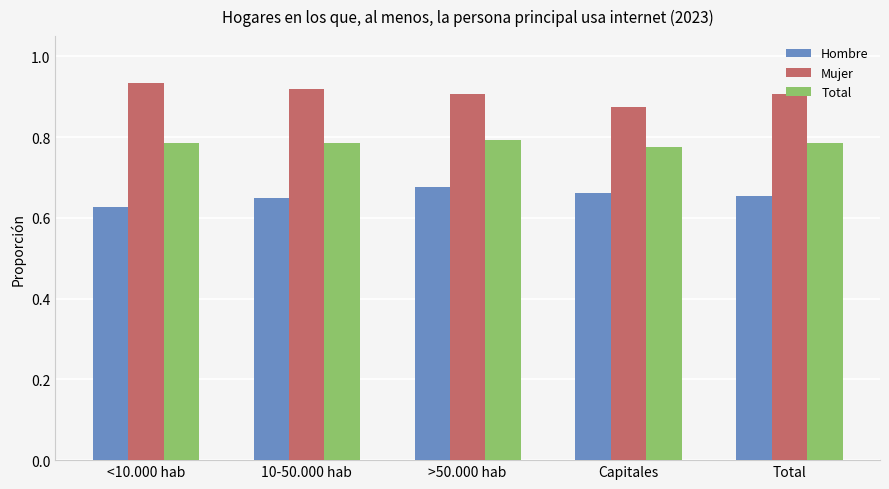

How many bars are there in total?

15